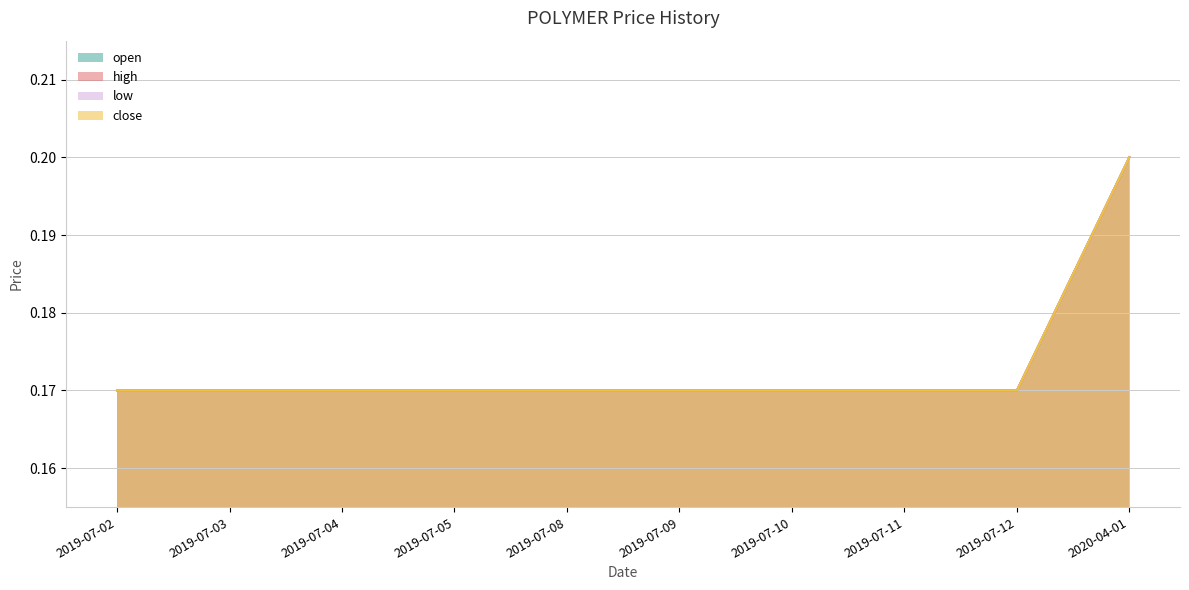

Count the close values in the range 0 to 1.

10